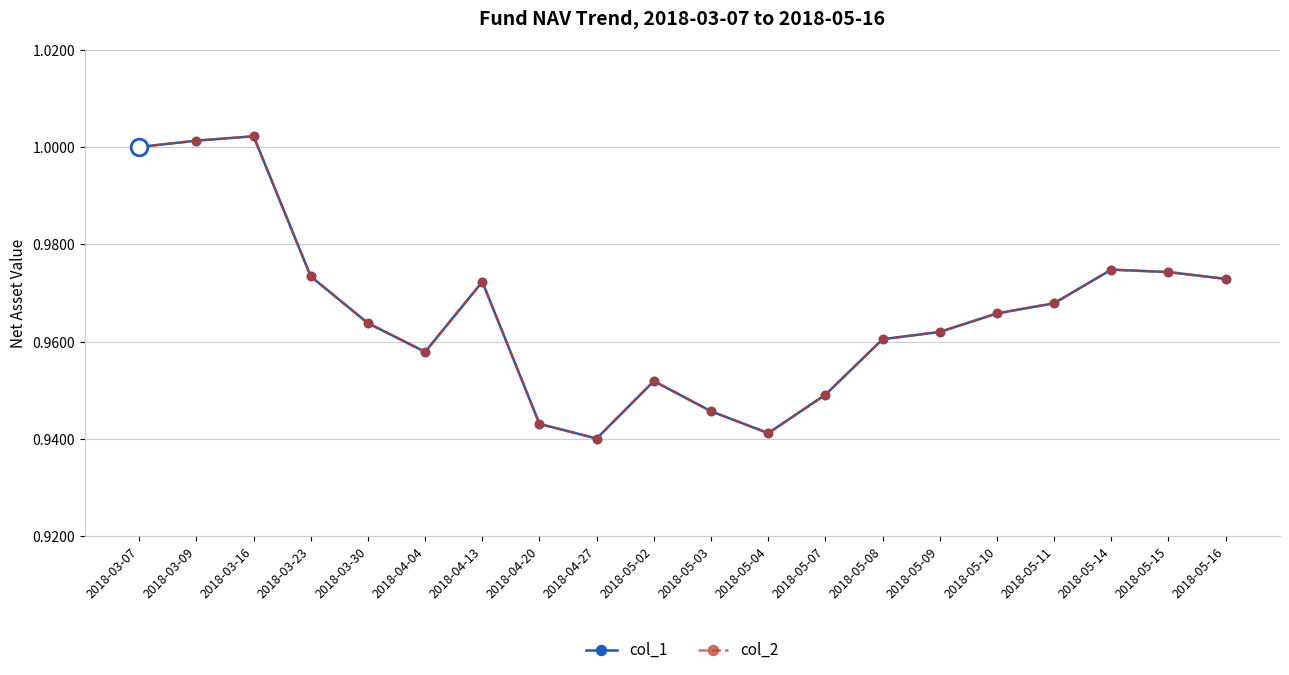

List the series in order of their peak value, lowest first.

col_1, col_2